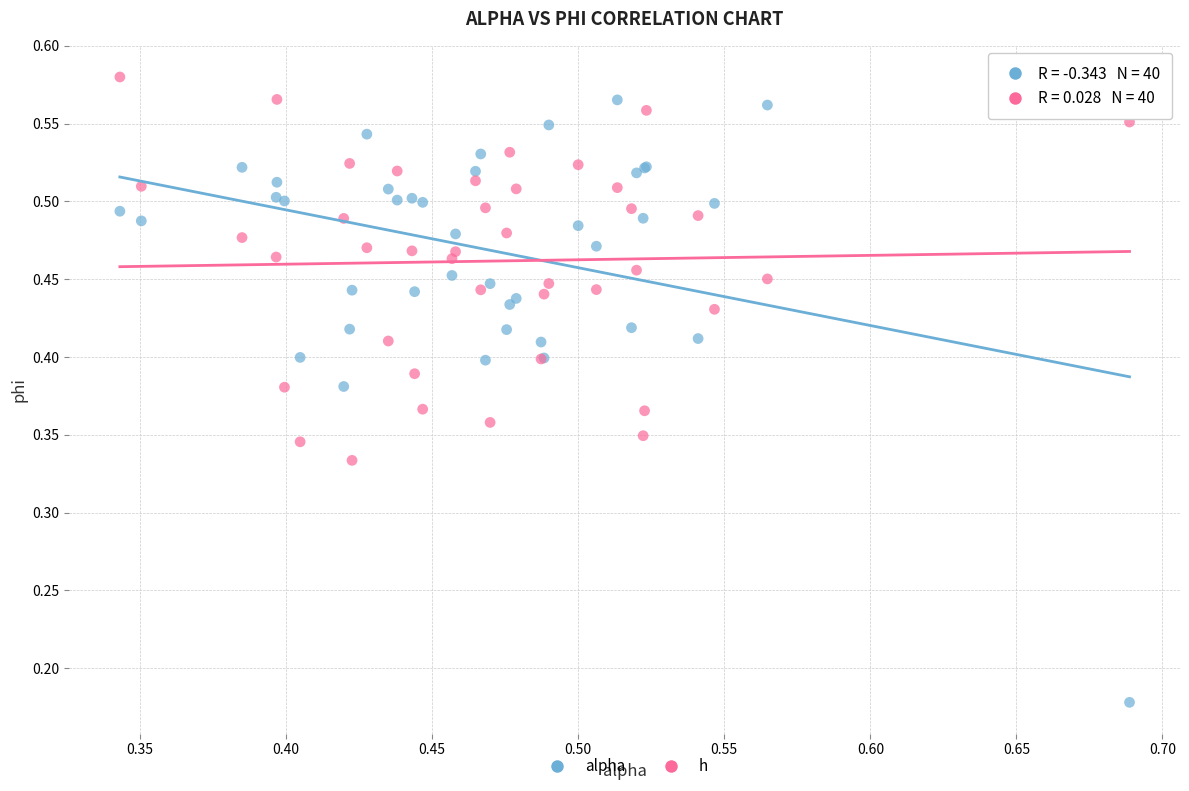

Which series reaches the minimum Y coordinate?

alpha